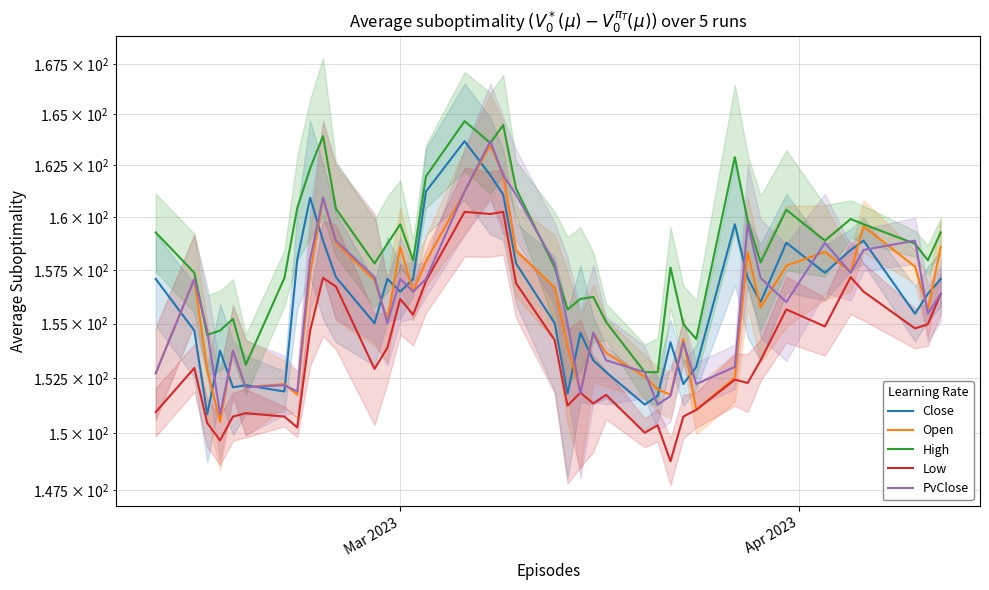

What is the minimum value for Open?

150.5